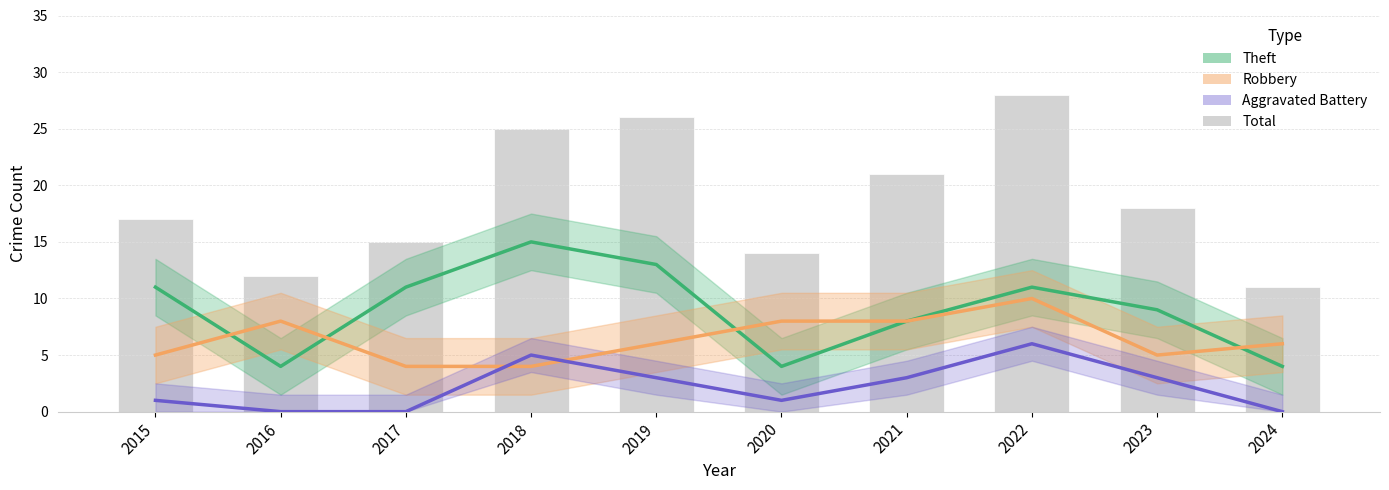

Where does the Theft series first go above 11?

2018